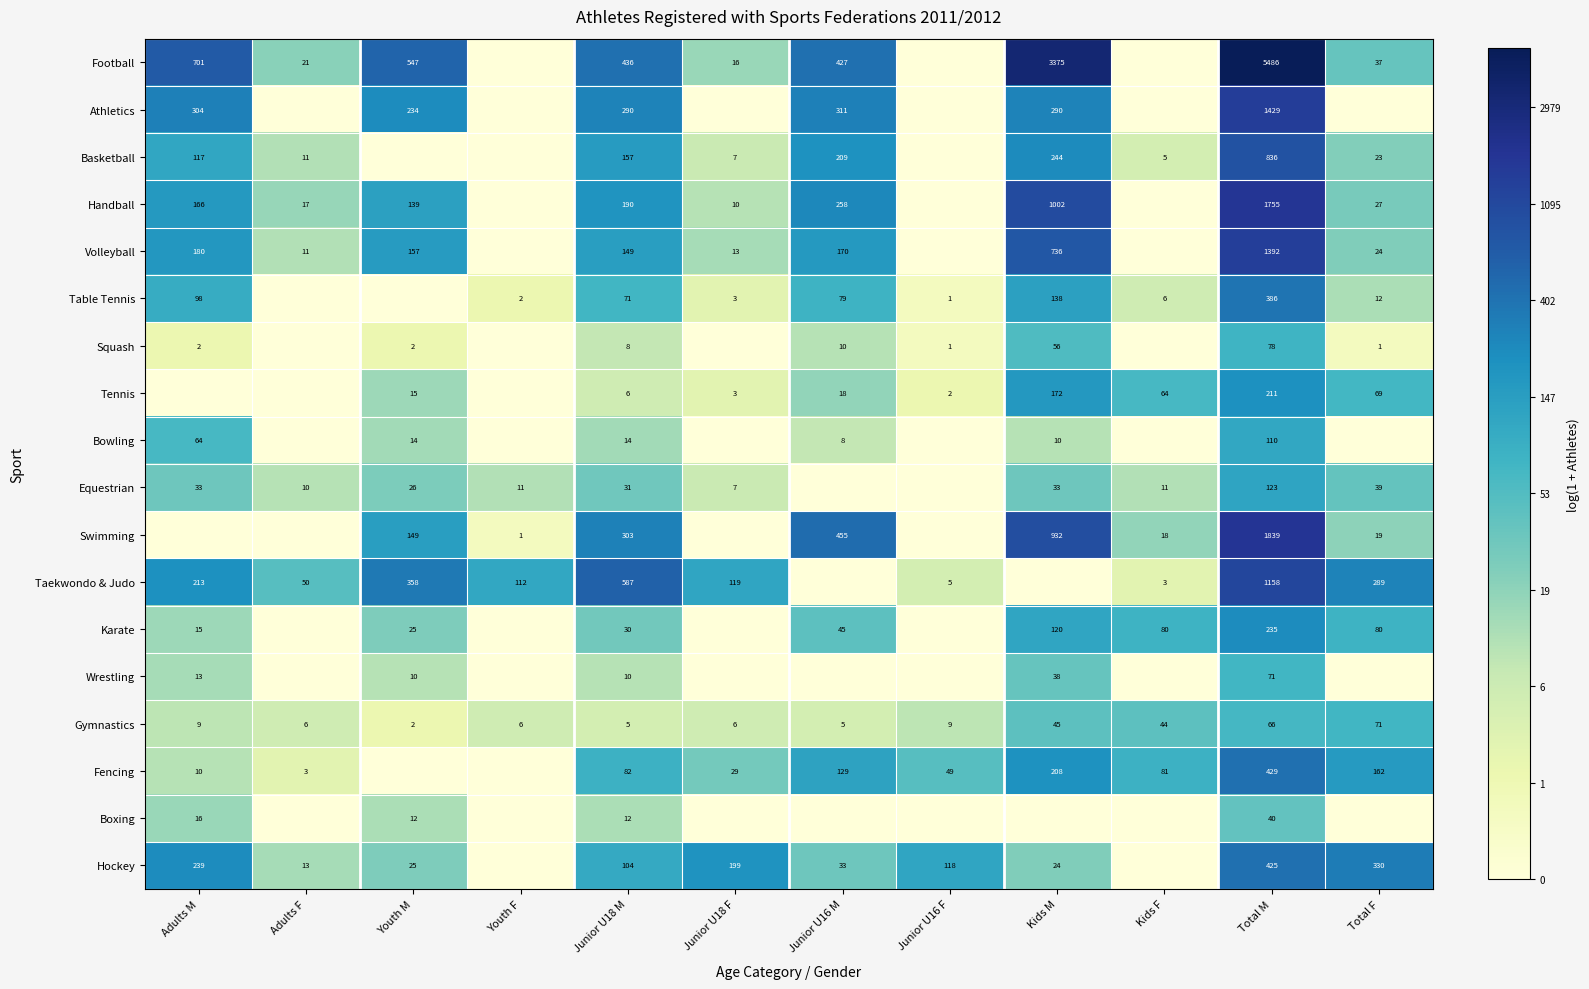

At which label does Gymnastics reach its minimum?

Youth M